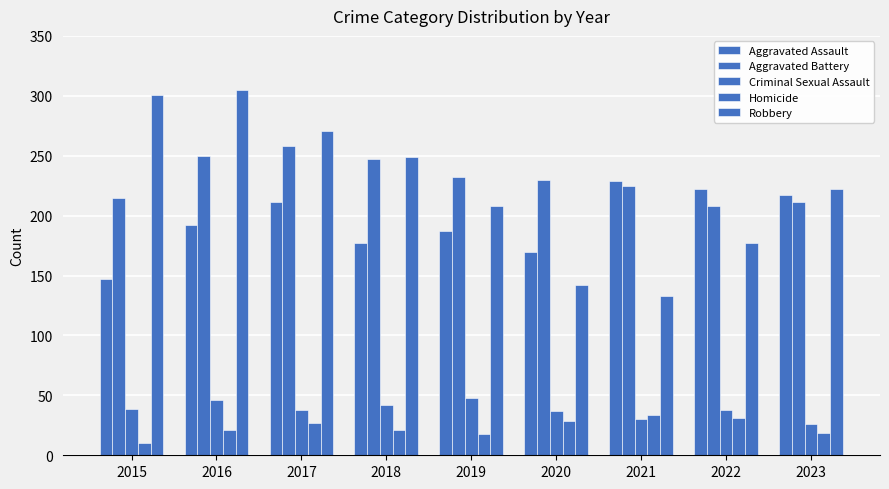

The Homicide series shows 29 at 2020. True or false?

True